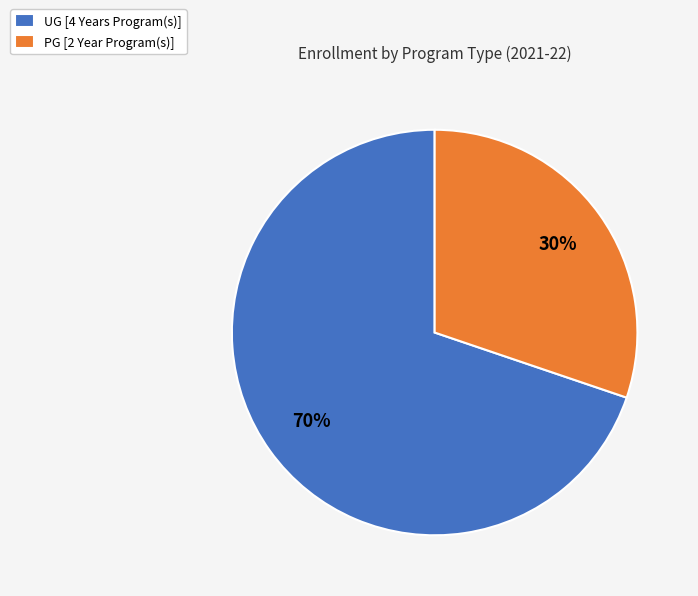

How many segments does this pie chart have?

2